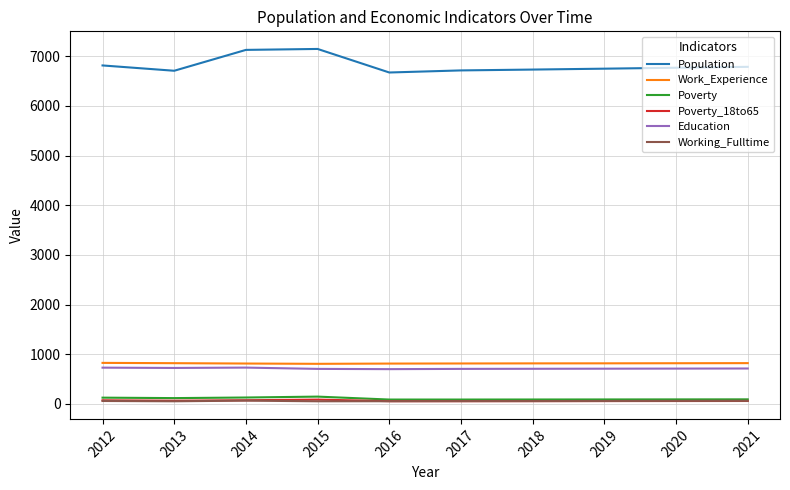

What is the maximum value shown in the chart?

7146